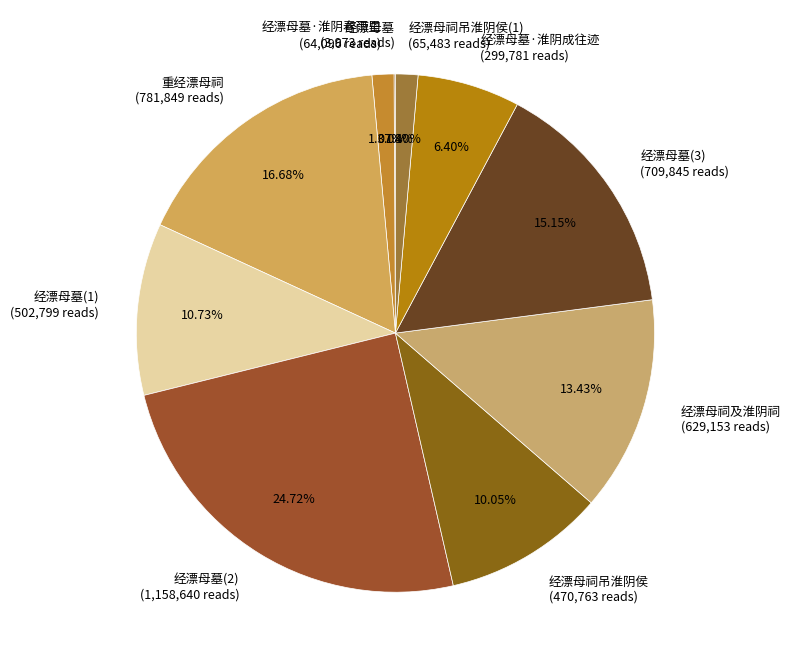

Do 经漂母墓(1) (502,799 reads) and 经漂母墓(2) (1,158,640 reads) together represent more than half of the pie?

No